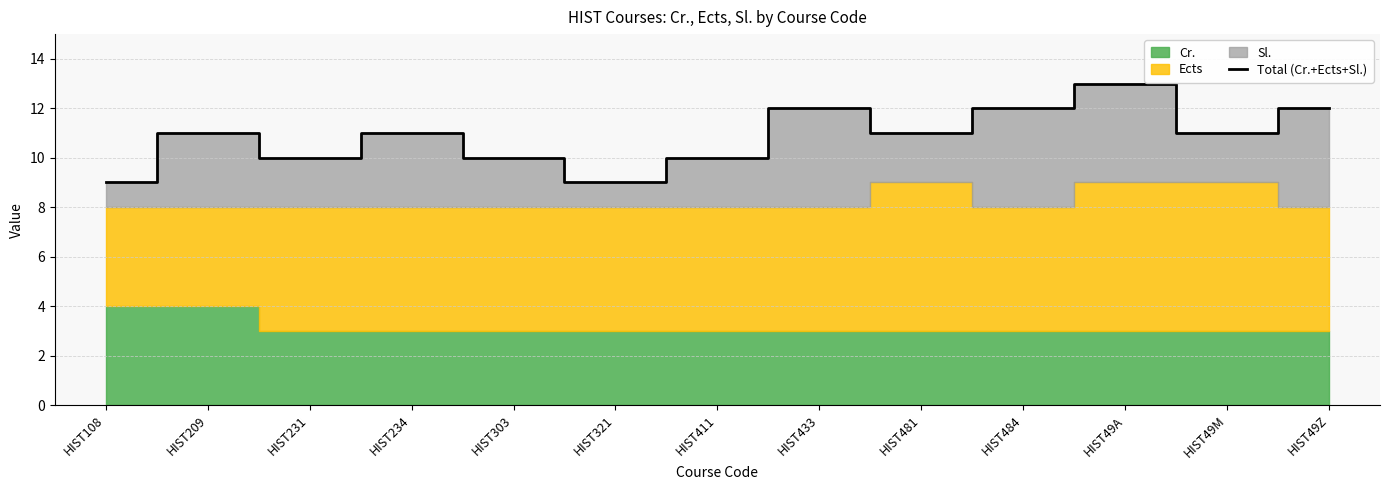

Reading left to right, list all the values displayed in this chart.

9	11	10	11	10	9	10	12	11	12	13	11	12